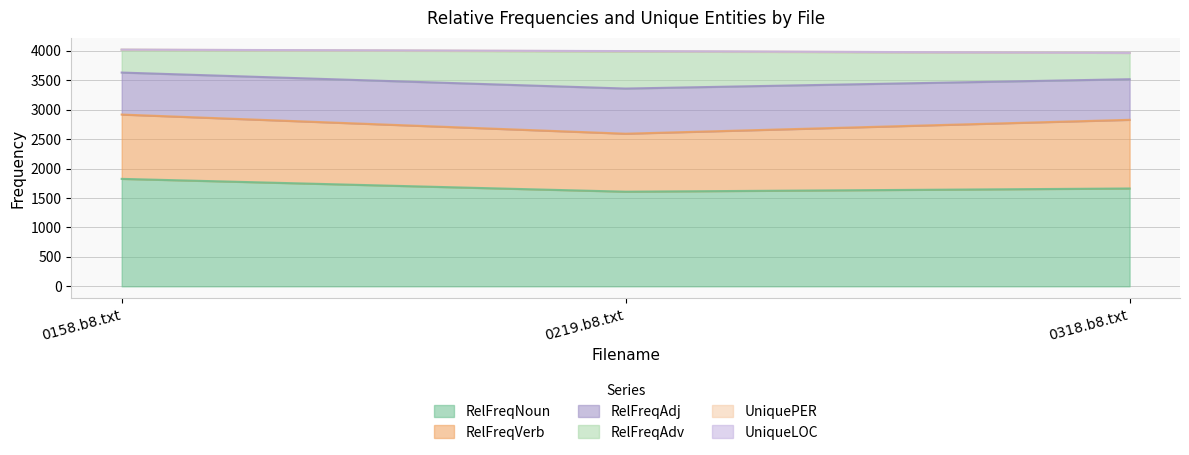

Does the chart display data point markers on the line(s)?

No